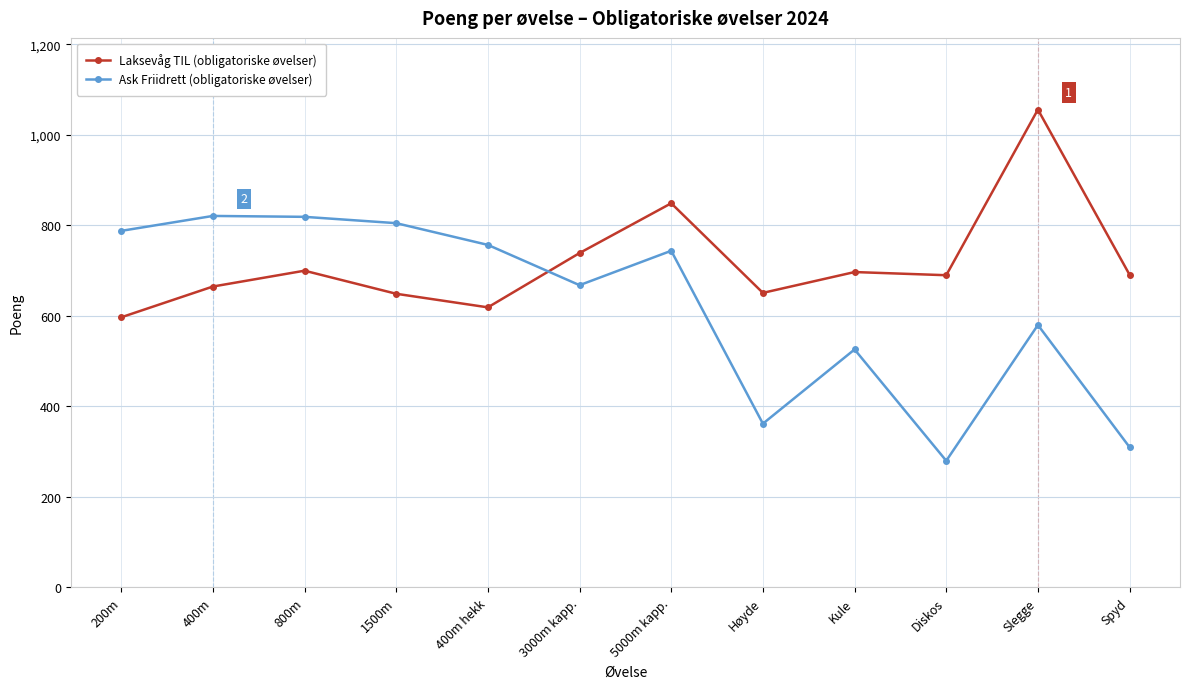

Which series has the largest total across all categories?

Laksevåg TIL (obligatoriske øvelser)